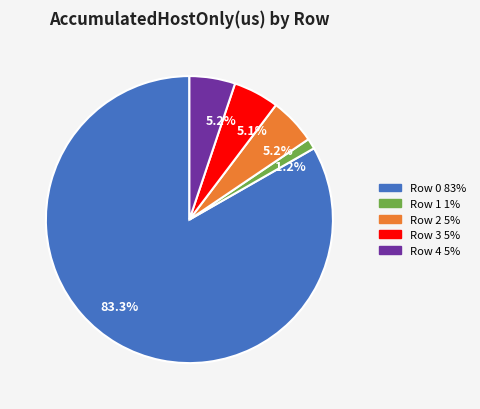

What percentage is NOT represented by Row 4?

94.8%